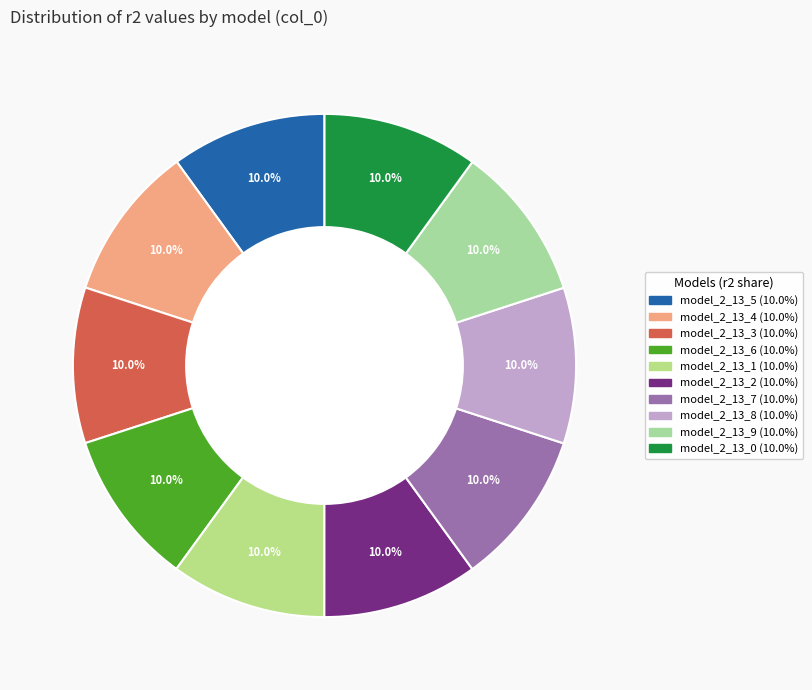

Does any single category account for the majority?

No